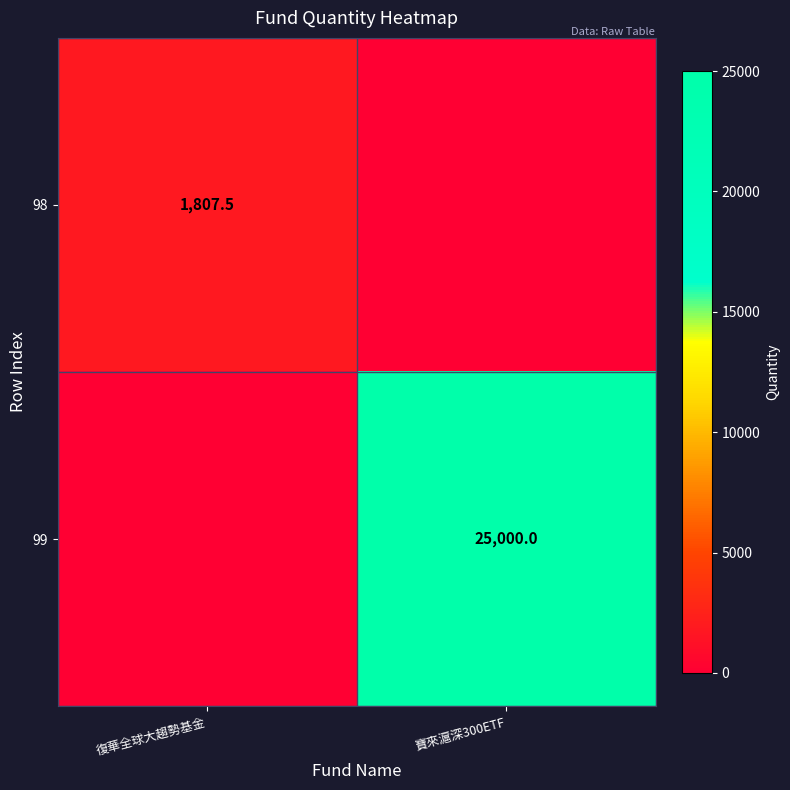

The 99 series shows 43628.9 at 寶來滬深300ETF. True or false?

False